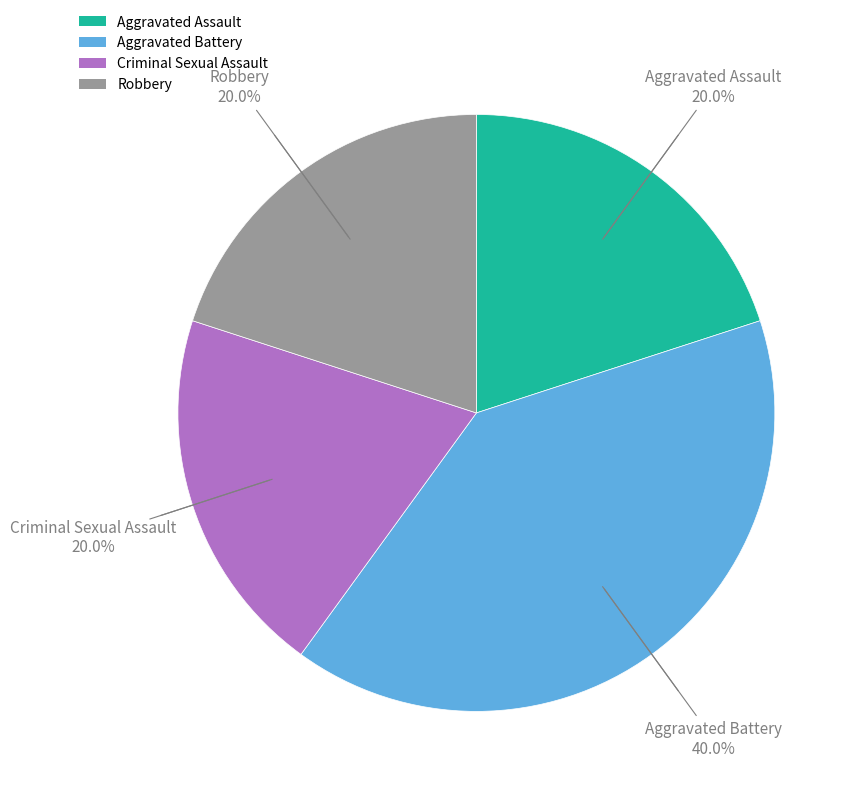

To the nearest percent, what percentage of the pie is Aggravated Assault?

20%